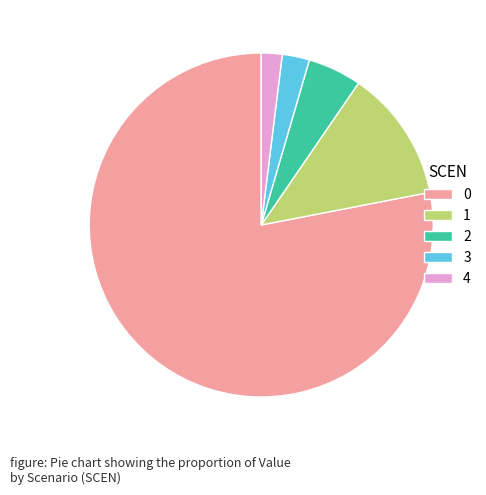

What is the ratio of the value at 2 to the value at 0?

0.1